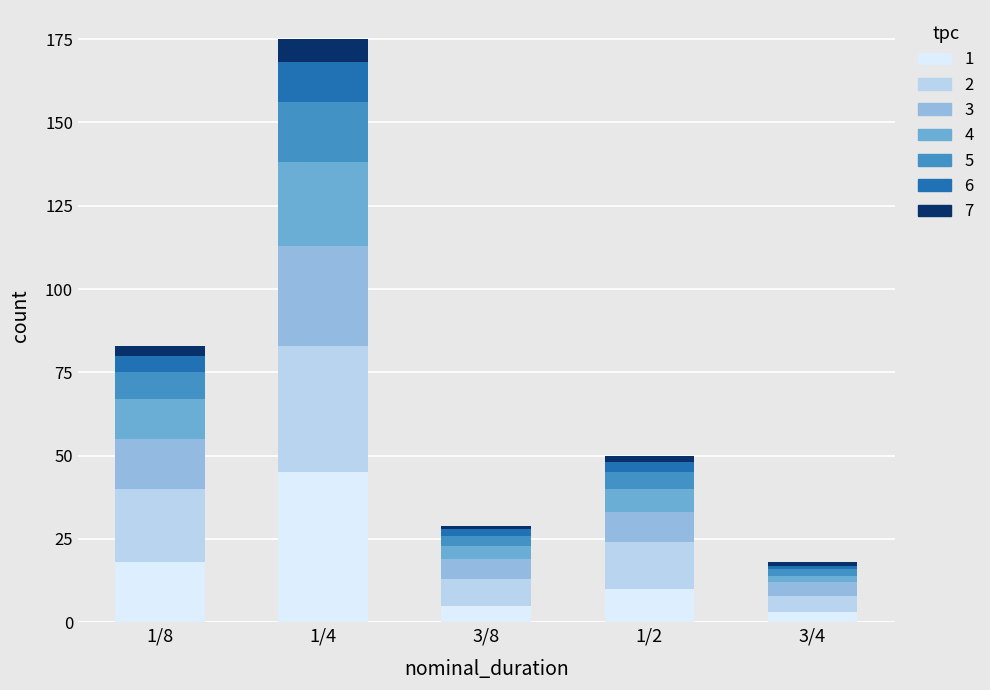

Which category has the highest value in the 1 series?

1/4